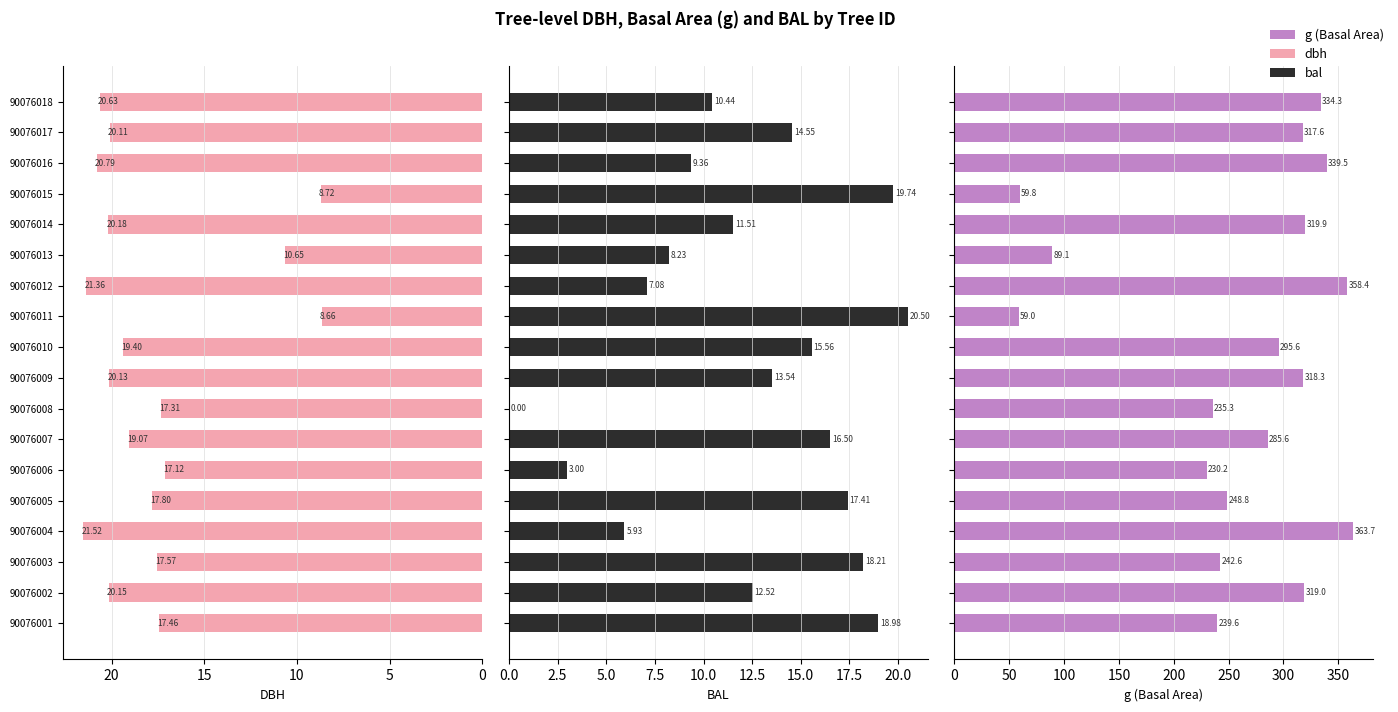

True or false: dbh has a value of 3.6 at 90076015.

False